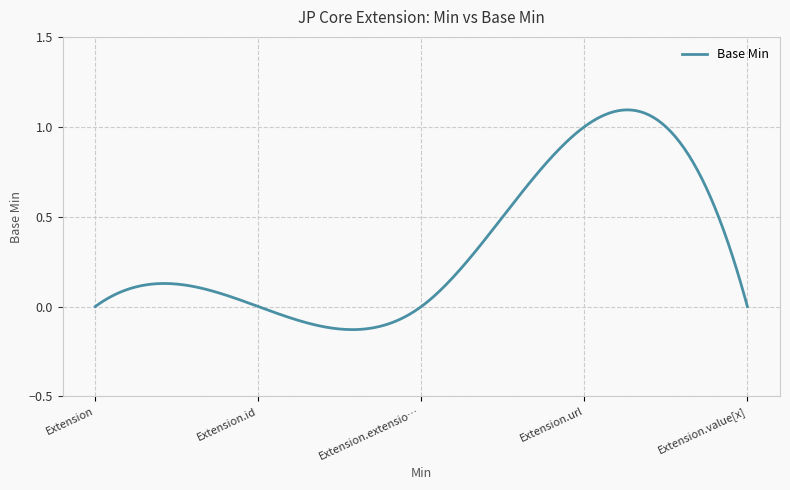

What is the difference between the maximum and minimum values?

1.2